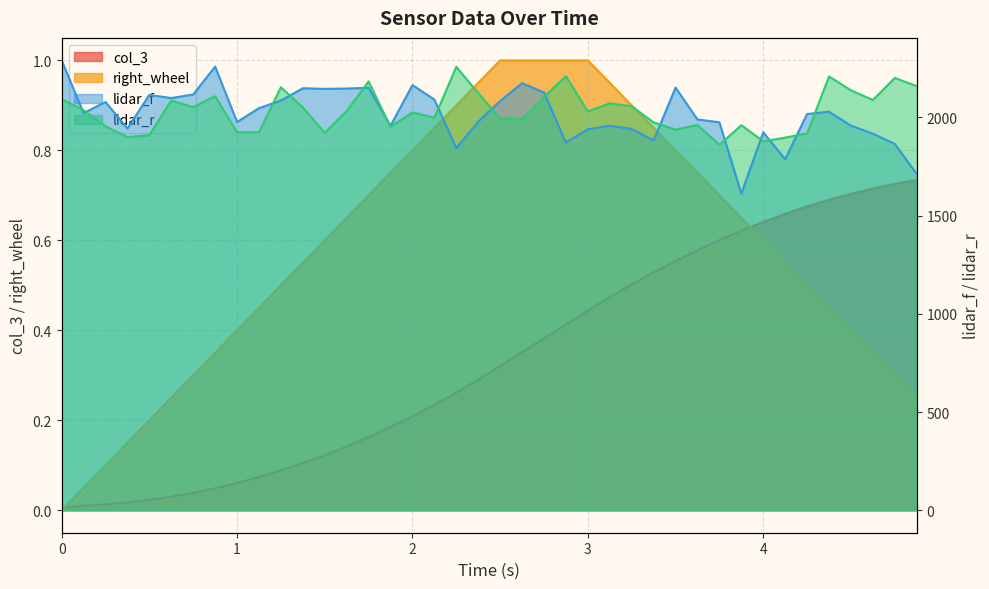

What is the label of the 2nd point from the right?

4.75